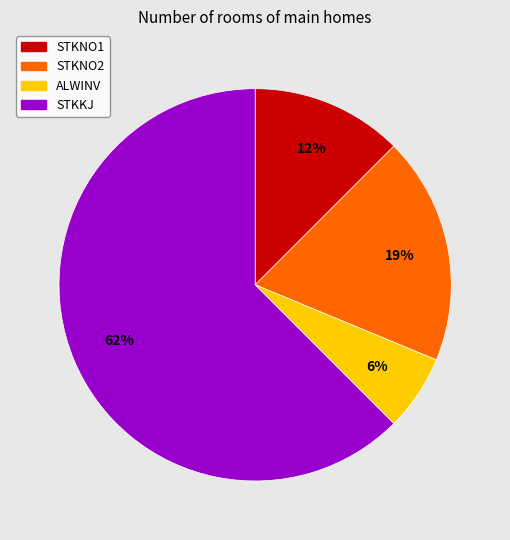

How many segments does this pie chart have?

4